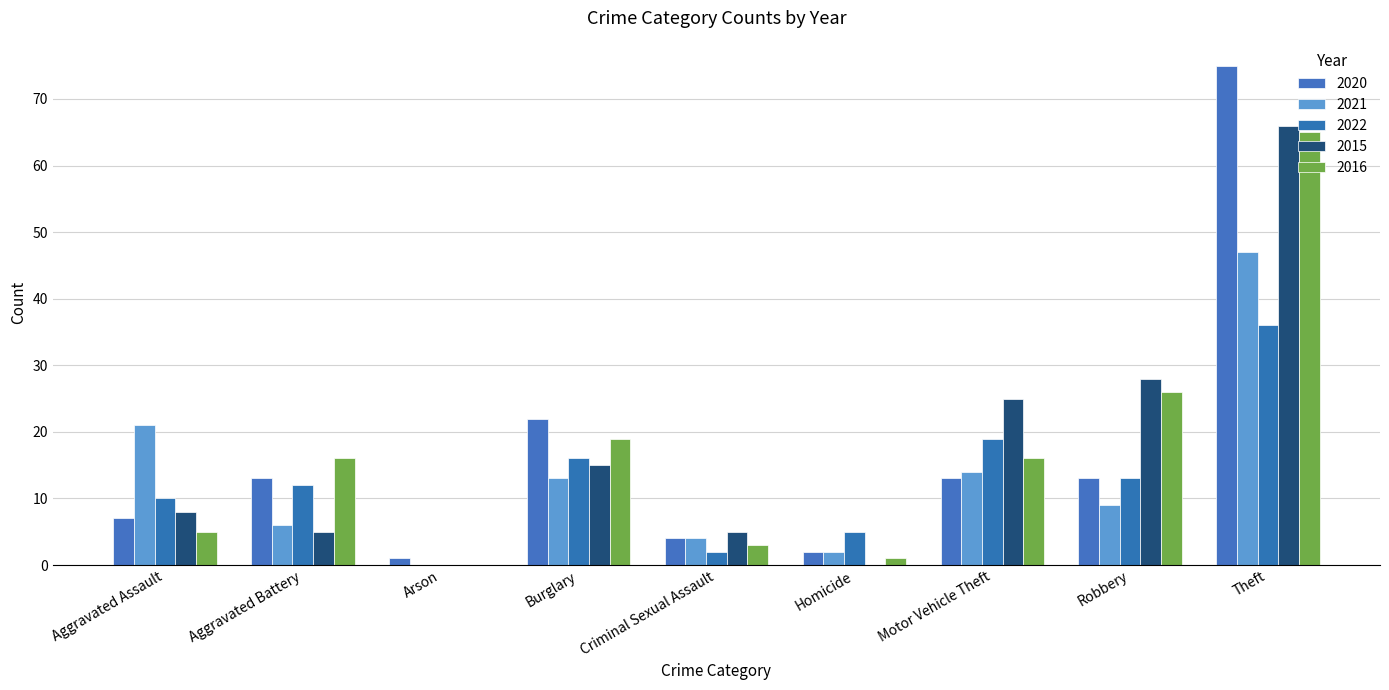

What is the sum of the 2021 values at Burglary and Robbery?

22